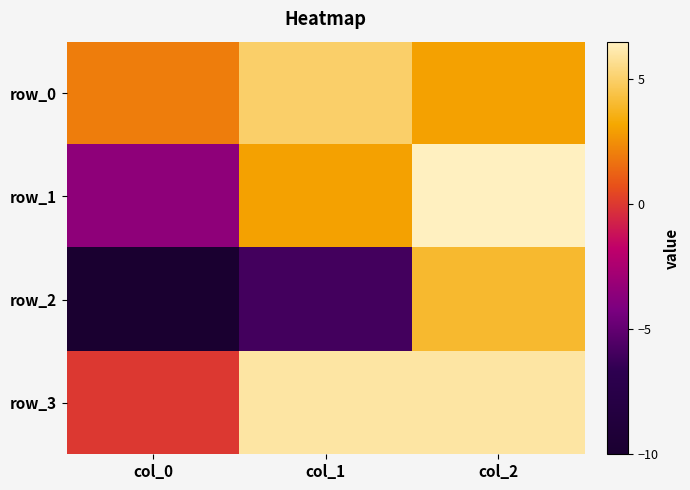

Rank the series at col_1 from lowest to highest value.

row_2, row_1, row_0, row_3